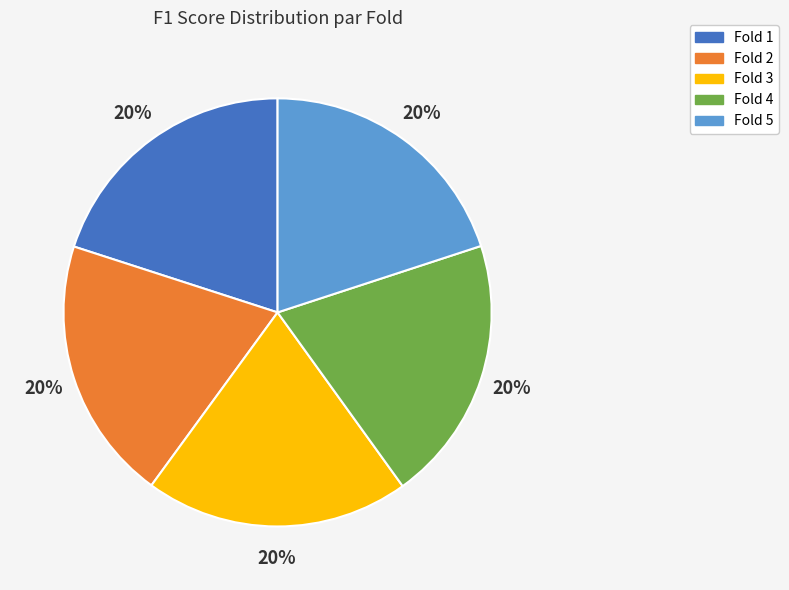

To the nearest percent, what is the average slice percentage?

20%